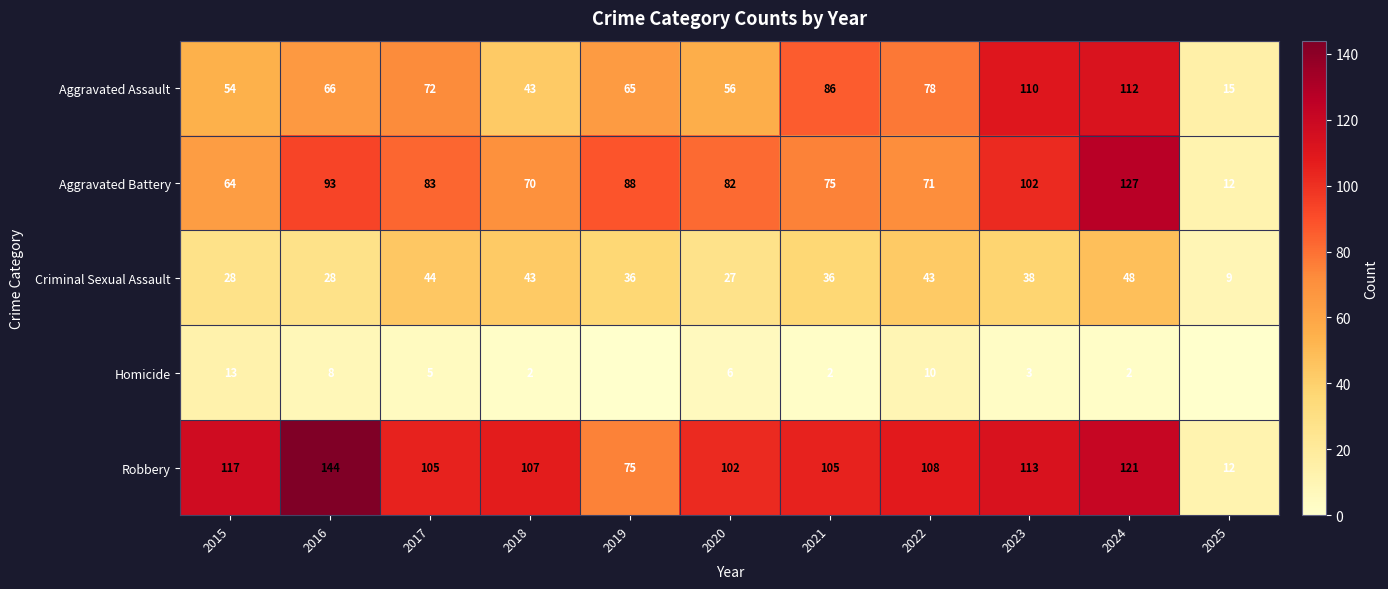

What is the total value across all series at 2021?

304